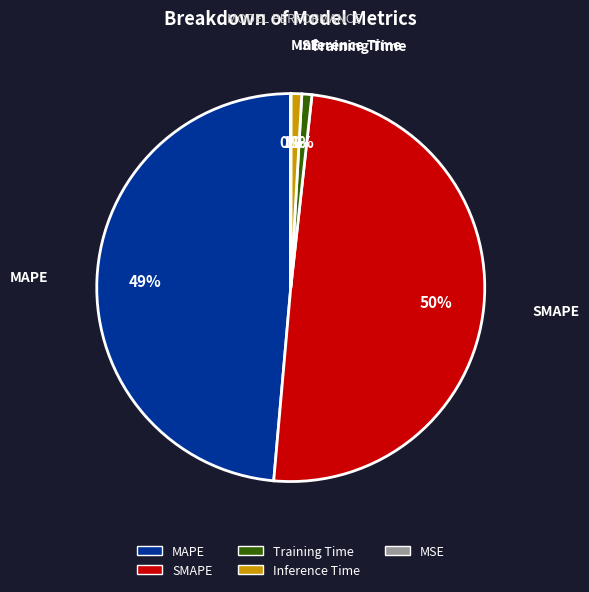

To the nearest percent, what is the average slice percentage?

20%